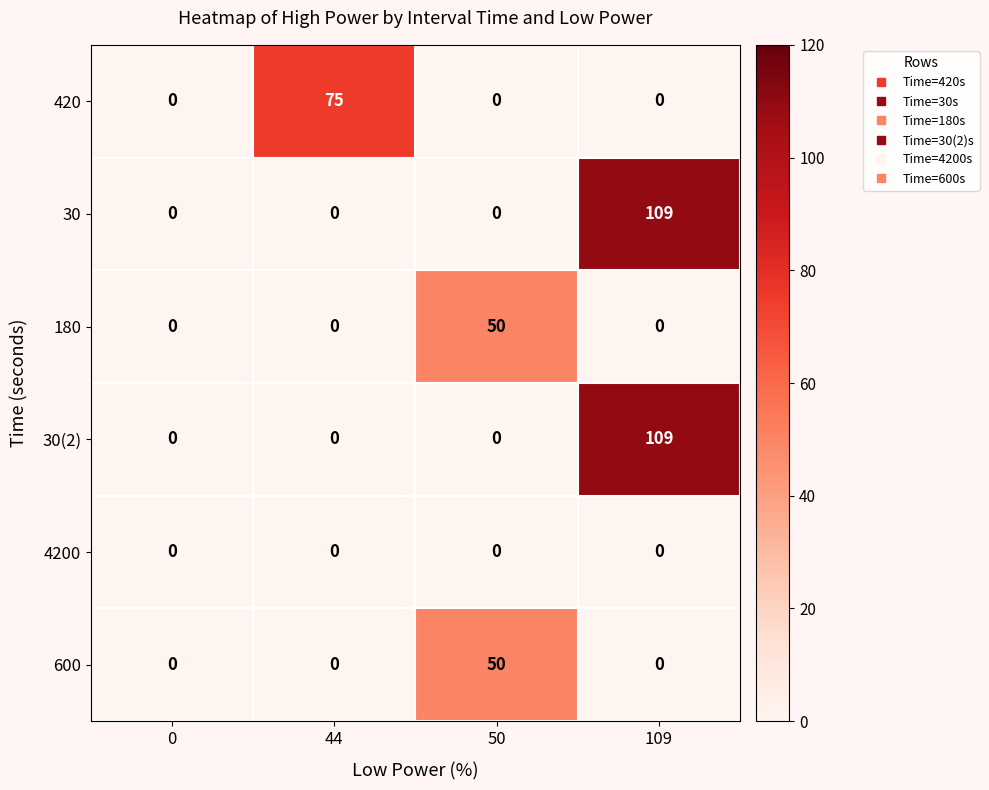

What is the total value across all series at 109?

218